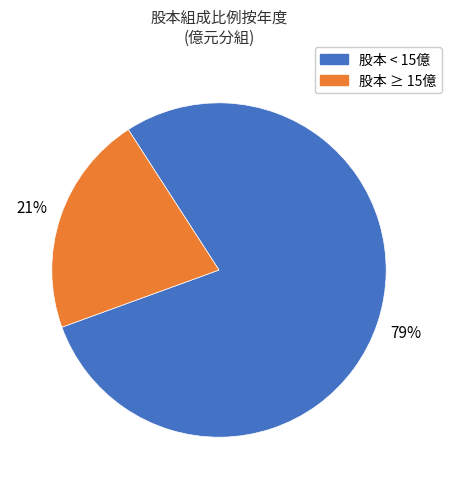

To the nearest percent, what is the average slice percentage?

50%